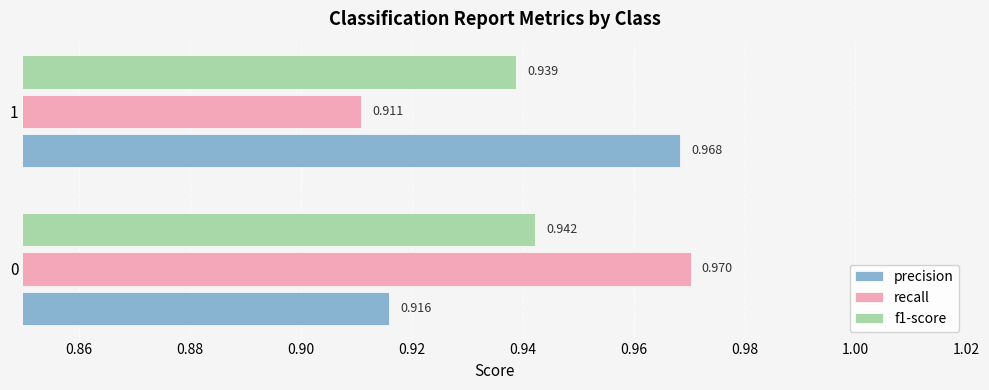

Which series has the largest range (max minus min)?

recall